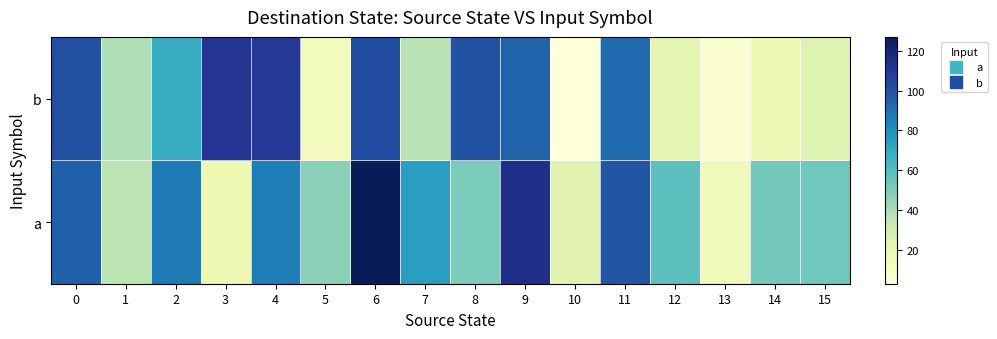

What is the spread (max minus min) of values at 0?

6